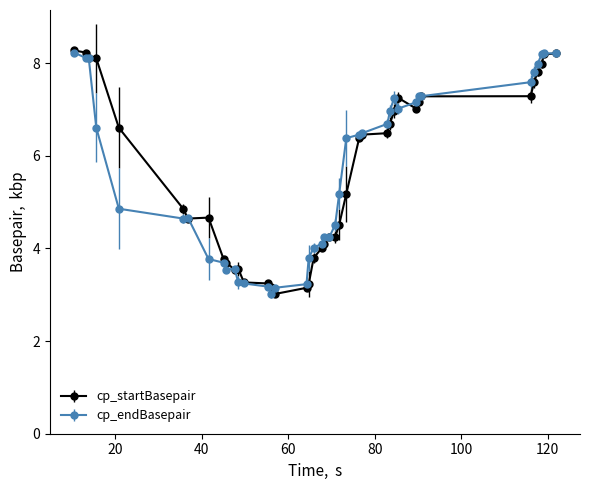

What is the minimum value shown in the chart?

3.0